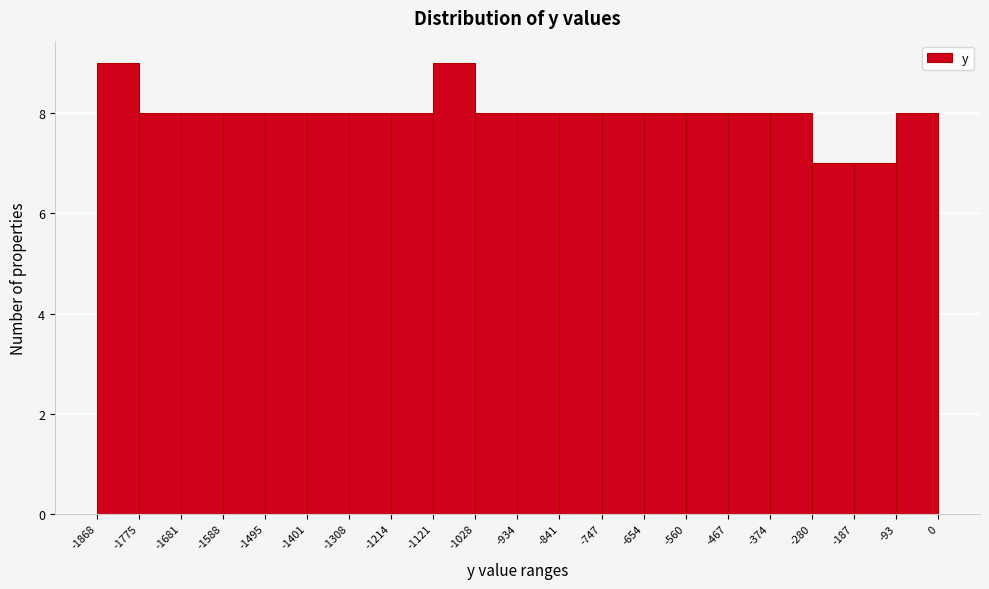

Reading left to right, transcribe this chart: for each bar, give the range it covers on the x-axis and its height. The values are not printed on the chart, so give them approximately, as read against the axis.

-1868 to -1775: 9
-1775 to -1681: 8
-1681 to -1588: 8
-1588 to -1495: 8
-1495 to -1401: 8
-1401 to -1308: 8
-1308 to -1214: 8
-1214 to -1121: 8
-1121 to -1028: 9
-1028 to -934: 8
-934 to -841: 8
-841 to -747: 8
-747 to -654: 8
-654 to -560: 8
-560 to -467: 8
-467 to -374: 8
-374 to -280: 8
-280 to -187: 7
-187 to -93: 7
-93 to 0: 8